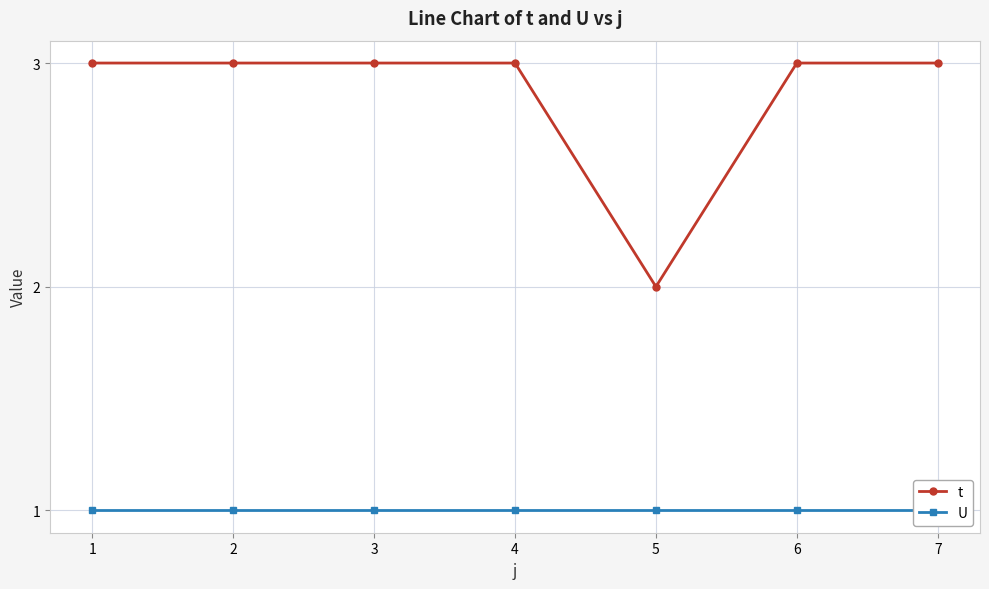

Reading left to right, transcribe all the data shown in this chart.

t: 1=3	2=3	3=3	4=3	5=2	6=3	7=3
U: 1=1	2=1	3=1	4=1	5=1	6=1	7=1